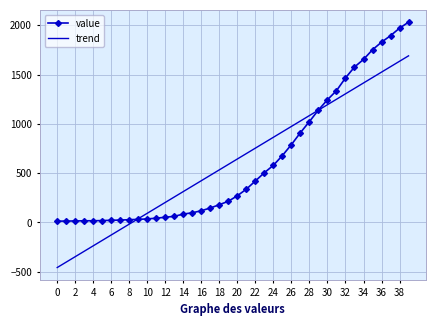

Which series ends up on top after the final intersection of value and trend?

value